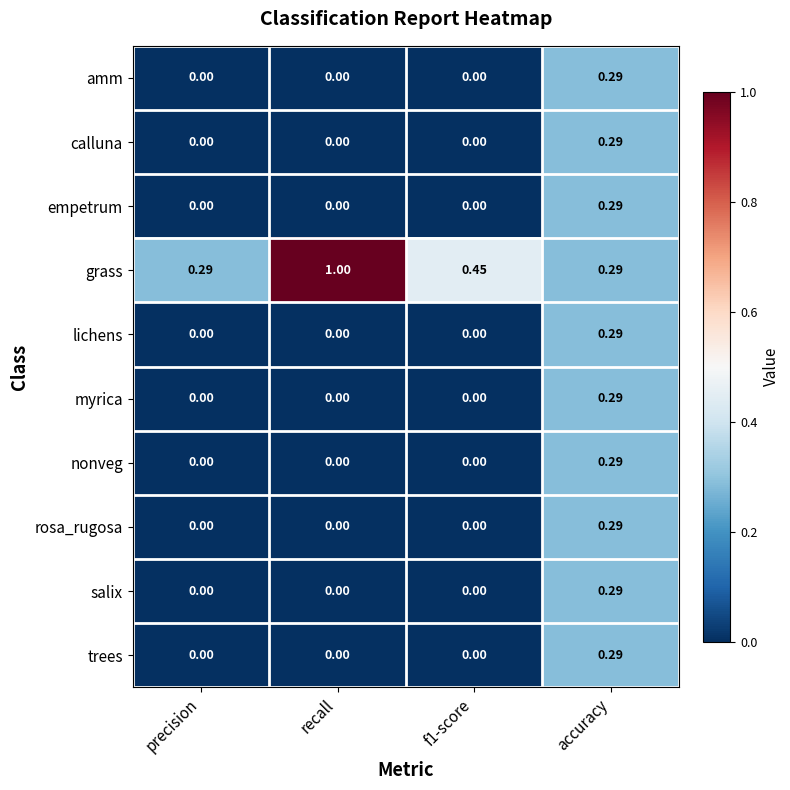

Between precision and recall, which series saw the biggest shift?

grass